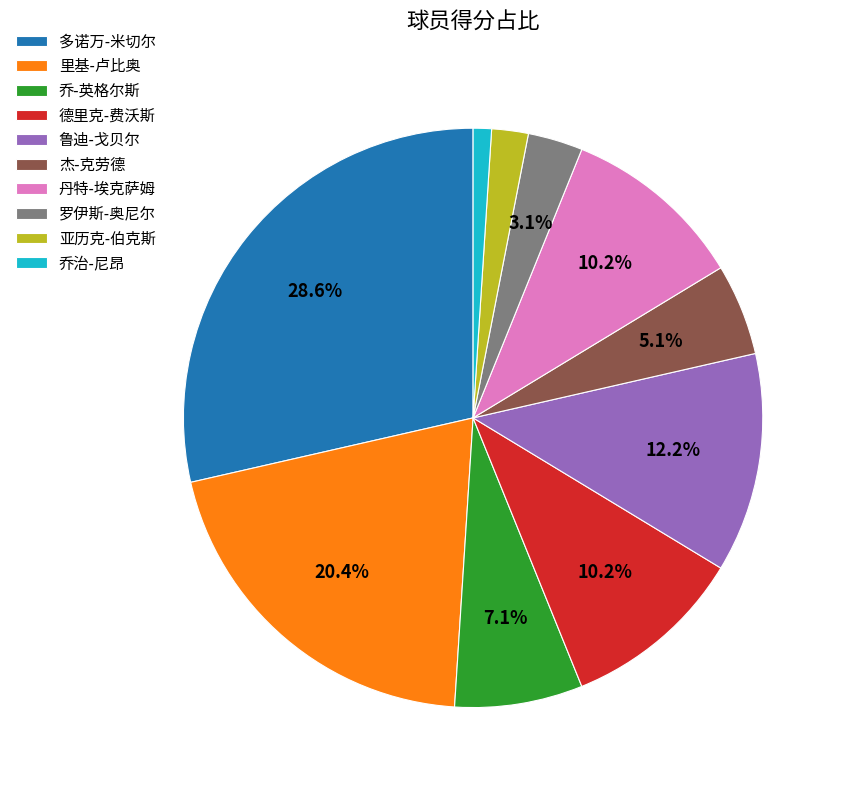

How many slices are in this pie chart?

10